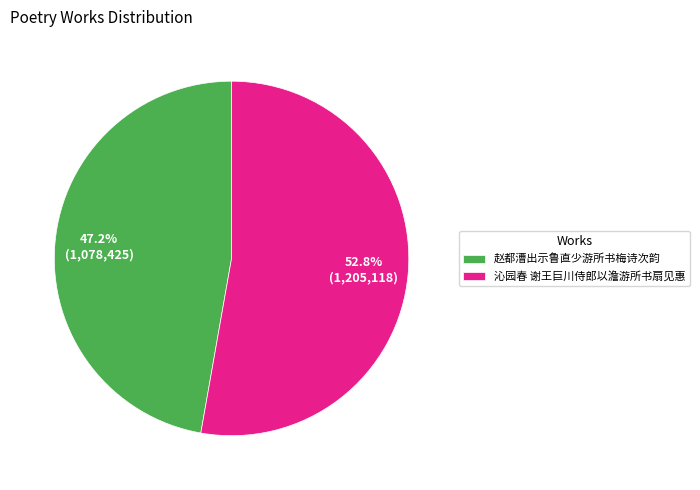

Does 赵都漕出示鲁直少游所书梅诗次韵 represent more than half of the total?

No